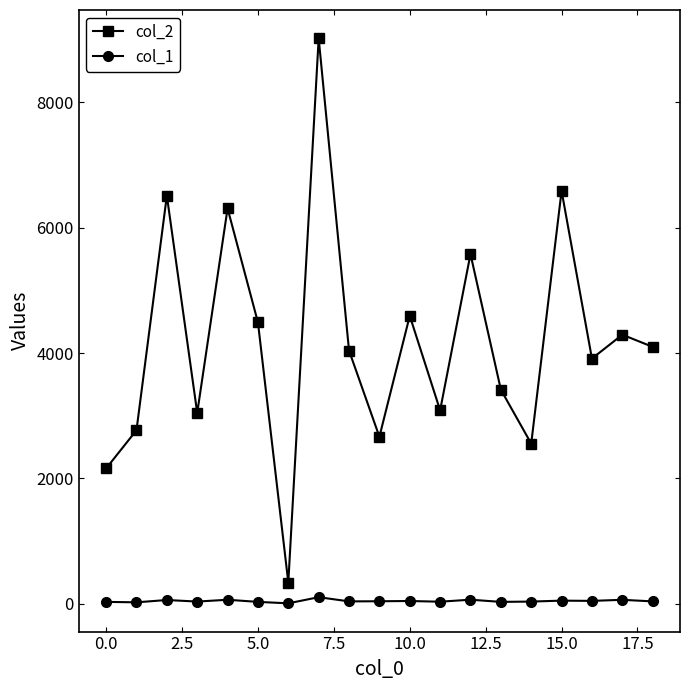

Which series has the largest range (max minus min)?

col_2